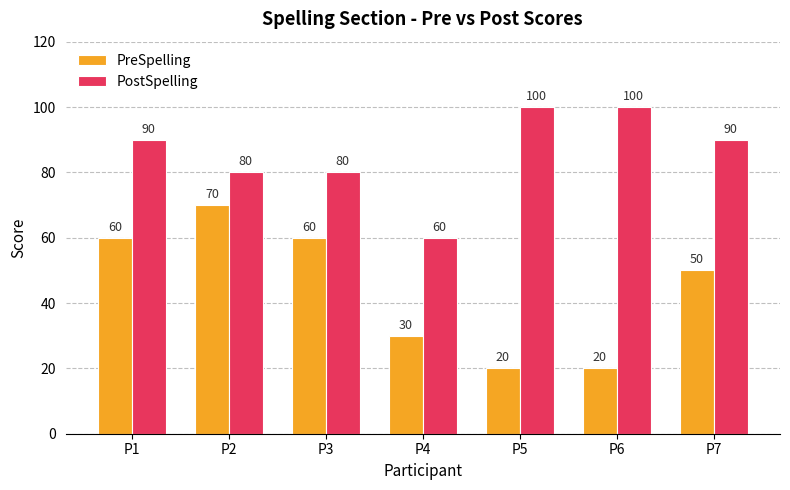

Where does the PreSpelling series first go above 50?

P1